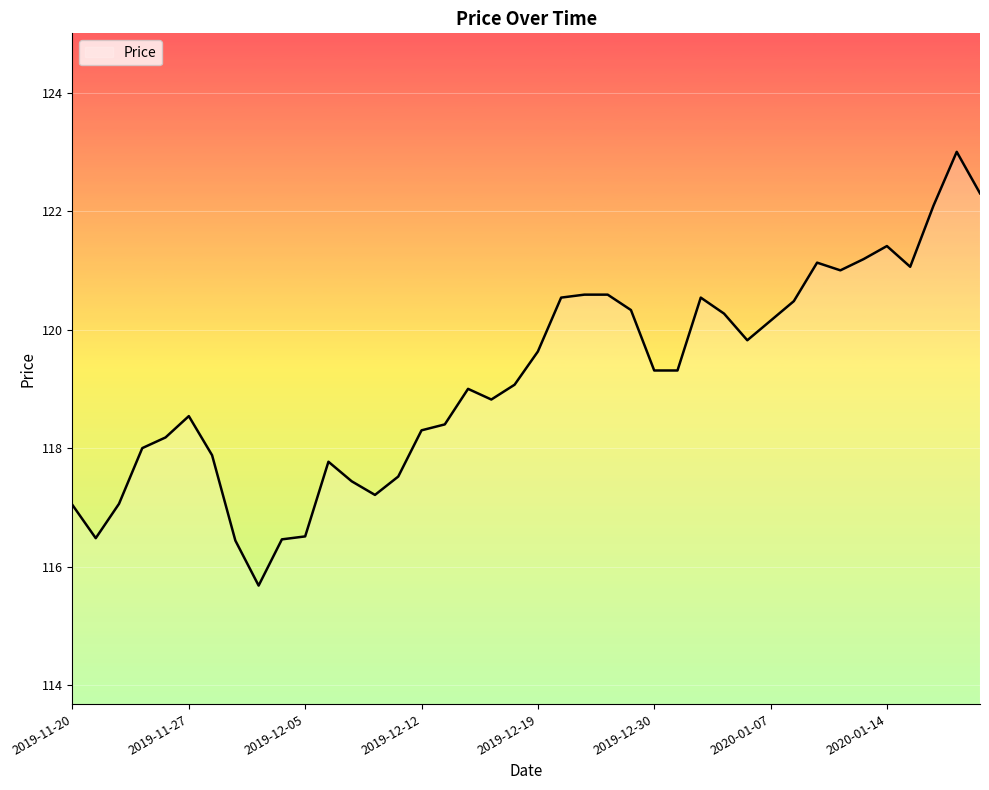

What is the difference between the maximum and minimum values?

7.3